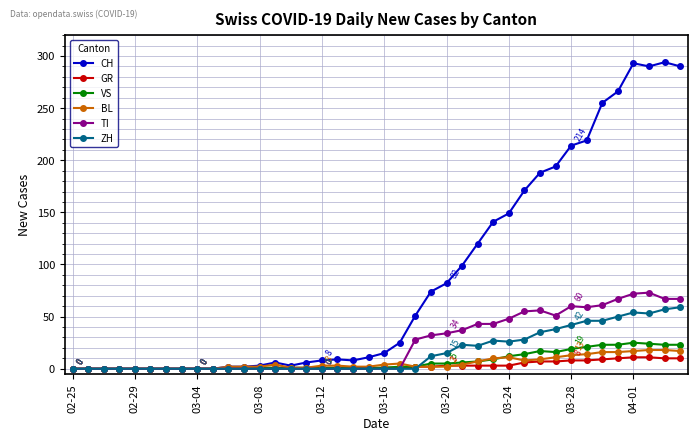

At how many categories does at least one series exceed 154?

11